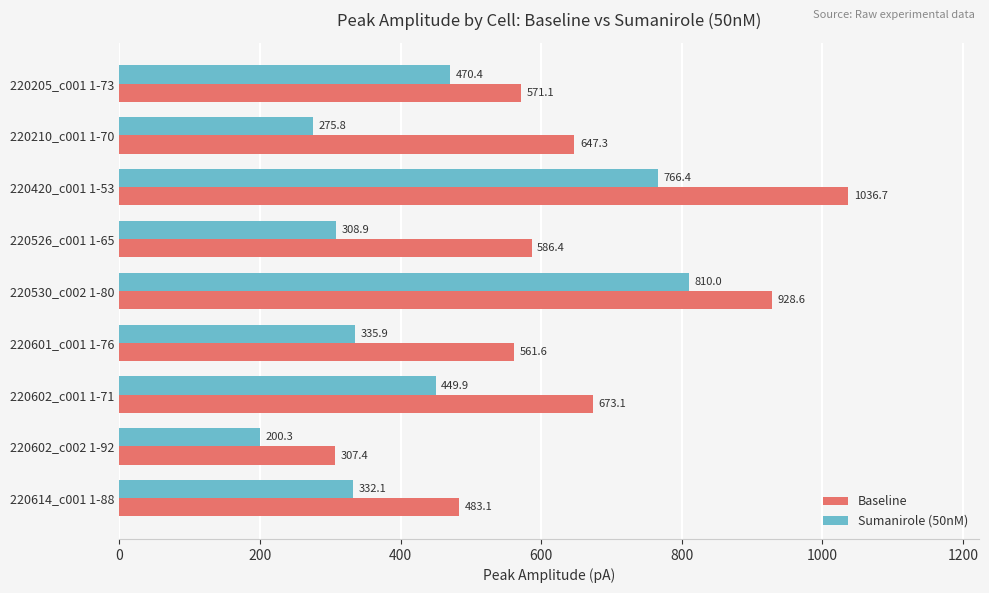

At which label is Sumanirole (50nM) closest to 505?

220205_c001 1-73